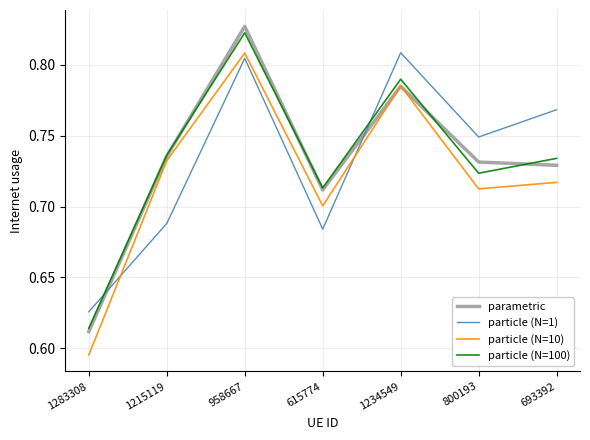

Is the value of particle (N=10) at 800193 greater than the value of particle (N=1) at 693392?

No